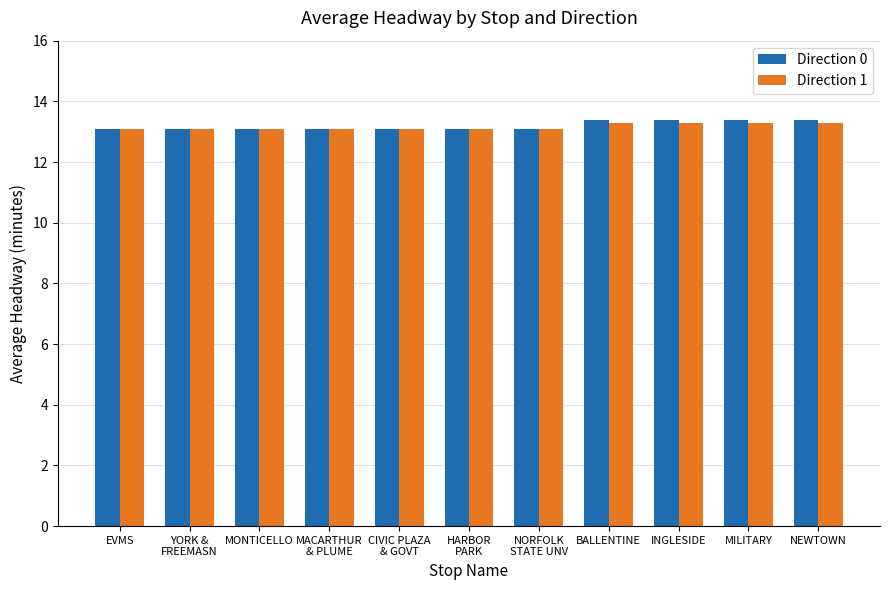

What is the maximum value shown in the chart?

13.4